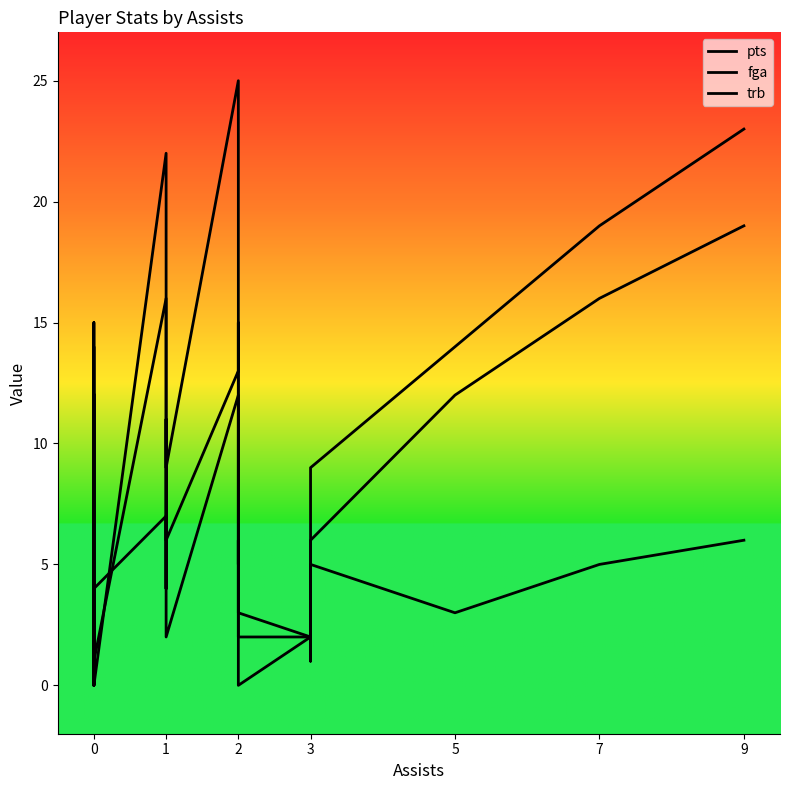

Which series has the largest total across all categories?

pts